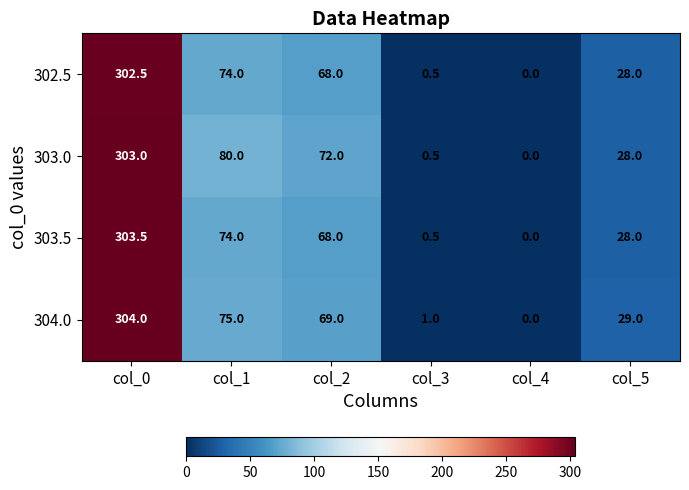

Which series changed the most between col_0 and col_2?

303.5